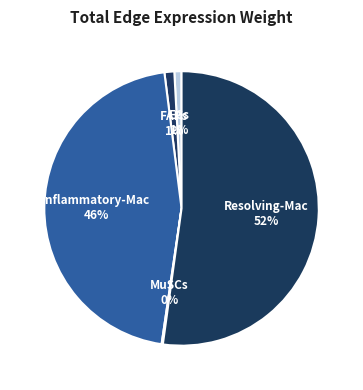

To the nearest percent, what portion does Inflammatory-Mac represent?

46%